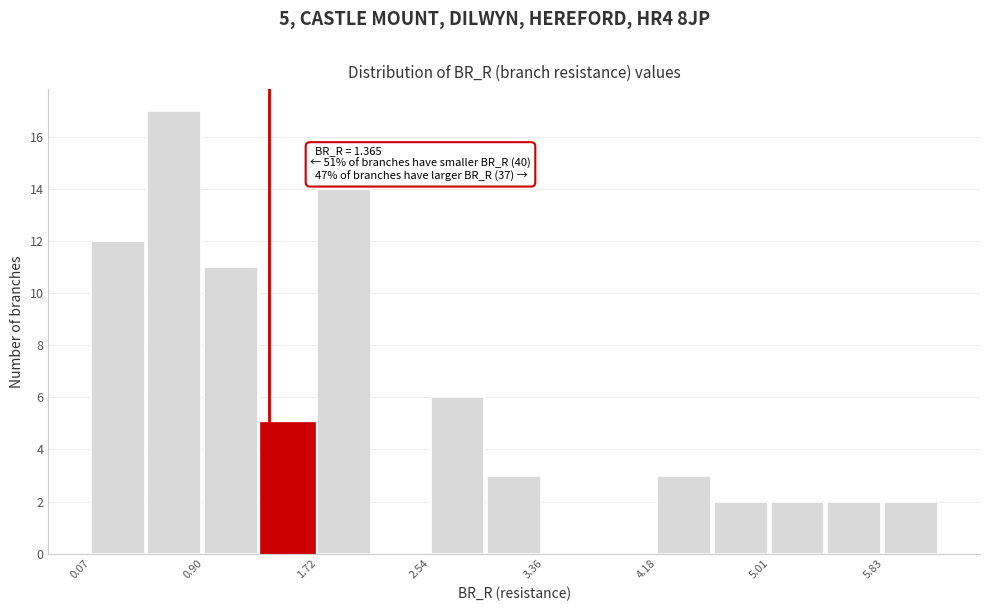

Which range on the x-axis has the tallest bar?

0.5 to 0.9